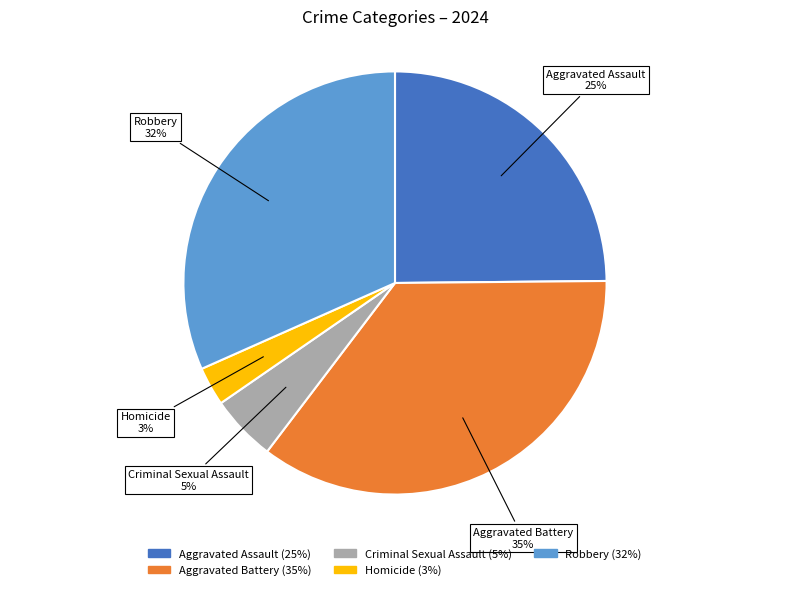

Which slice is the smallest?

Homicide